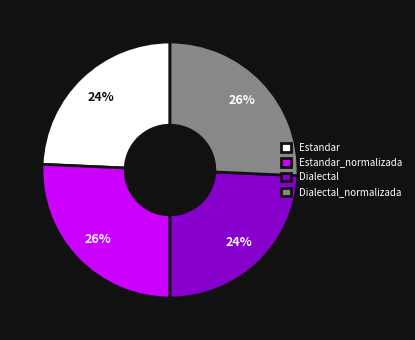

Which has a higher value, Dialectal_normalizada or Dialectal?

Dialectal_normalizada